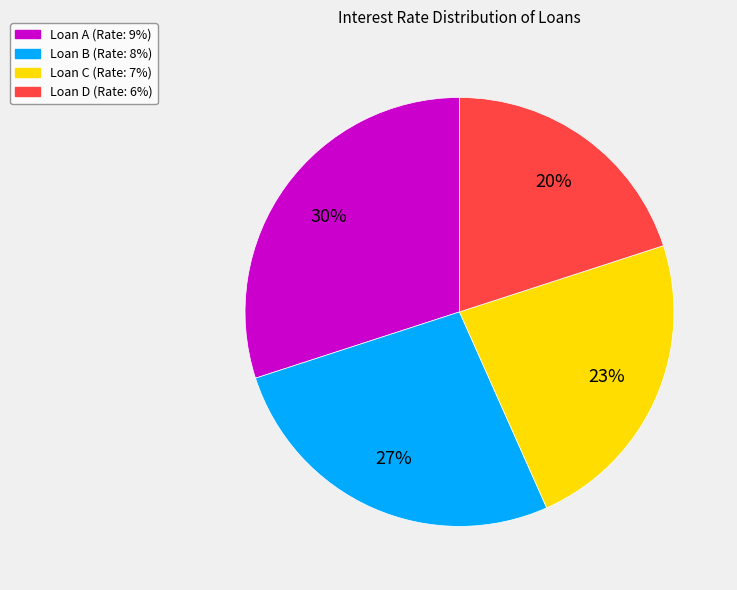

How many slices are in this pie chart?

4